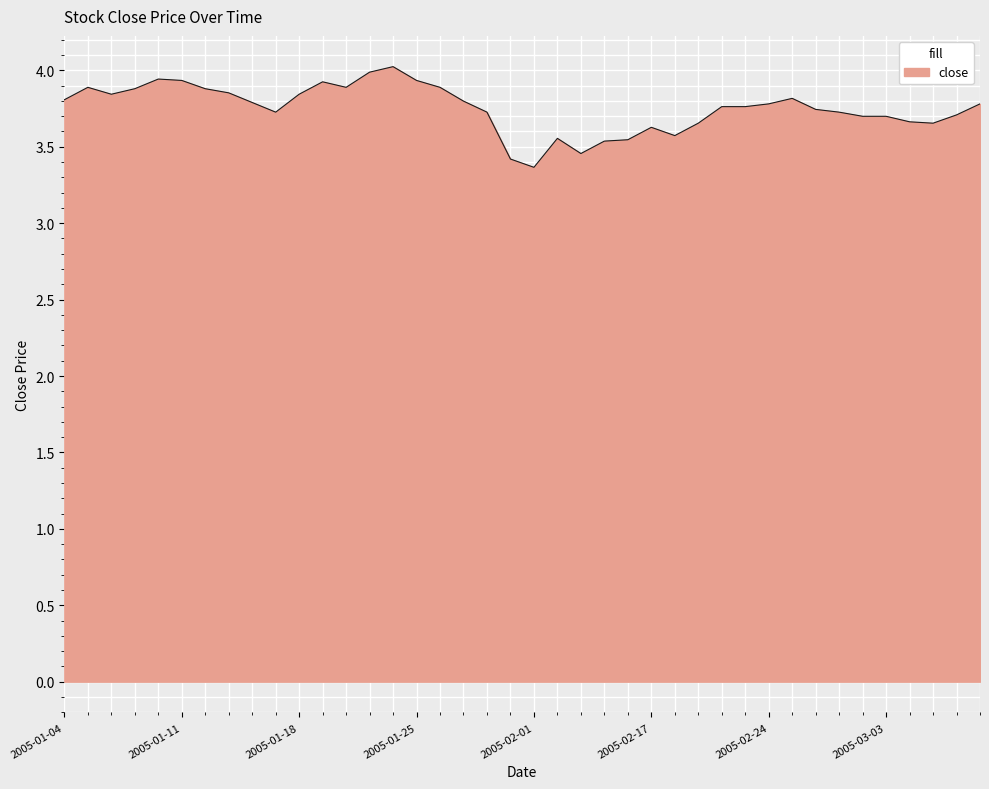

What is the smallest value displayed?

3.4